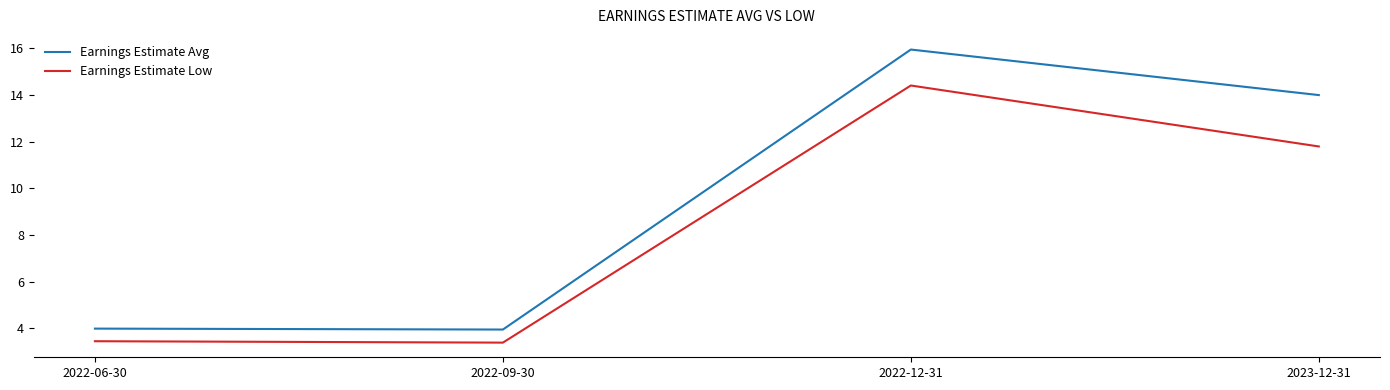

The Earnings Estimate Low series shows 3.4 at 2022-09-30. True or false?

True